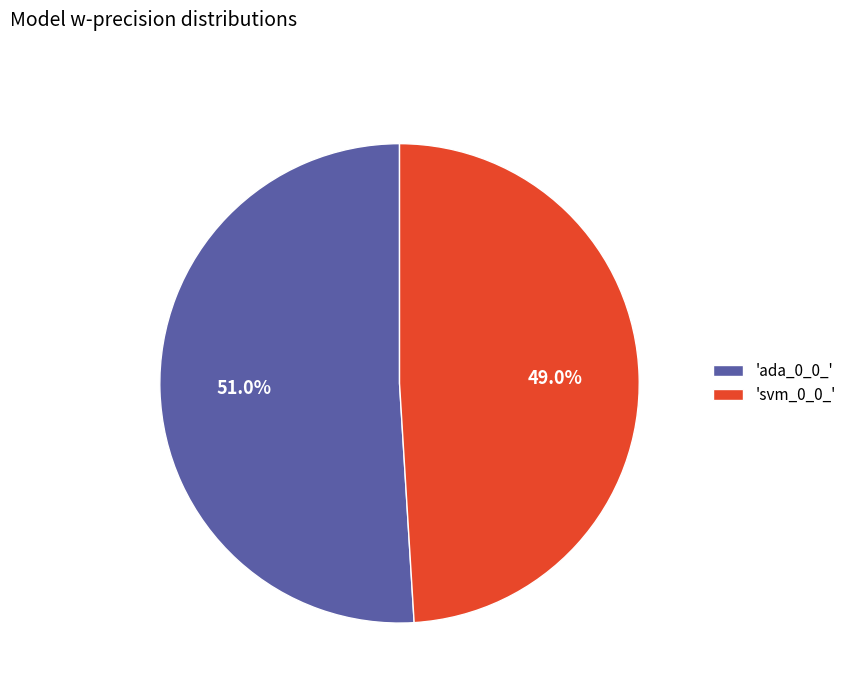

Approximately how many times larger is the value at 'ada_0_0_' compared to 'svm_0_0_'?

1.0